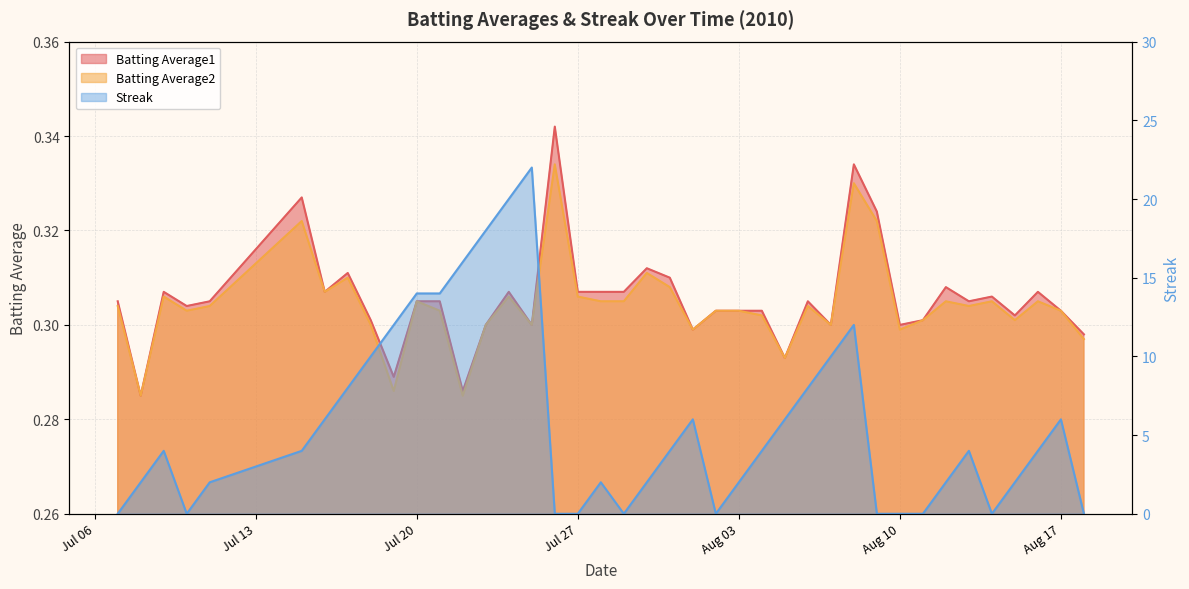

Is it true that Batting Average1 equals 0.1 at 2010-07-08?

False